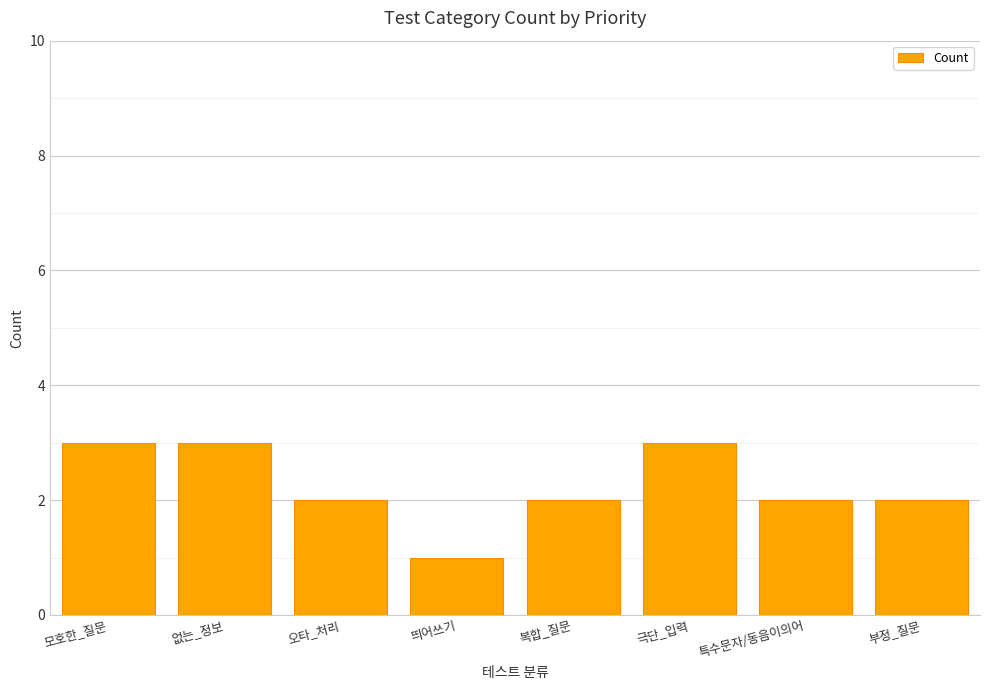

Reading left to right, extract all data points from this chart.

3	3	2	1	2	3	2	2